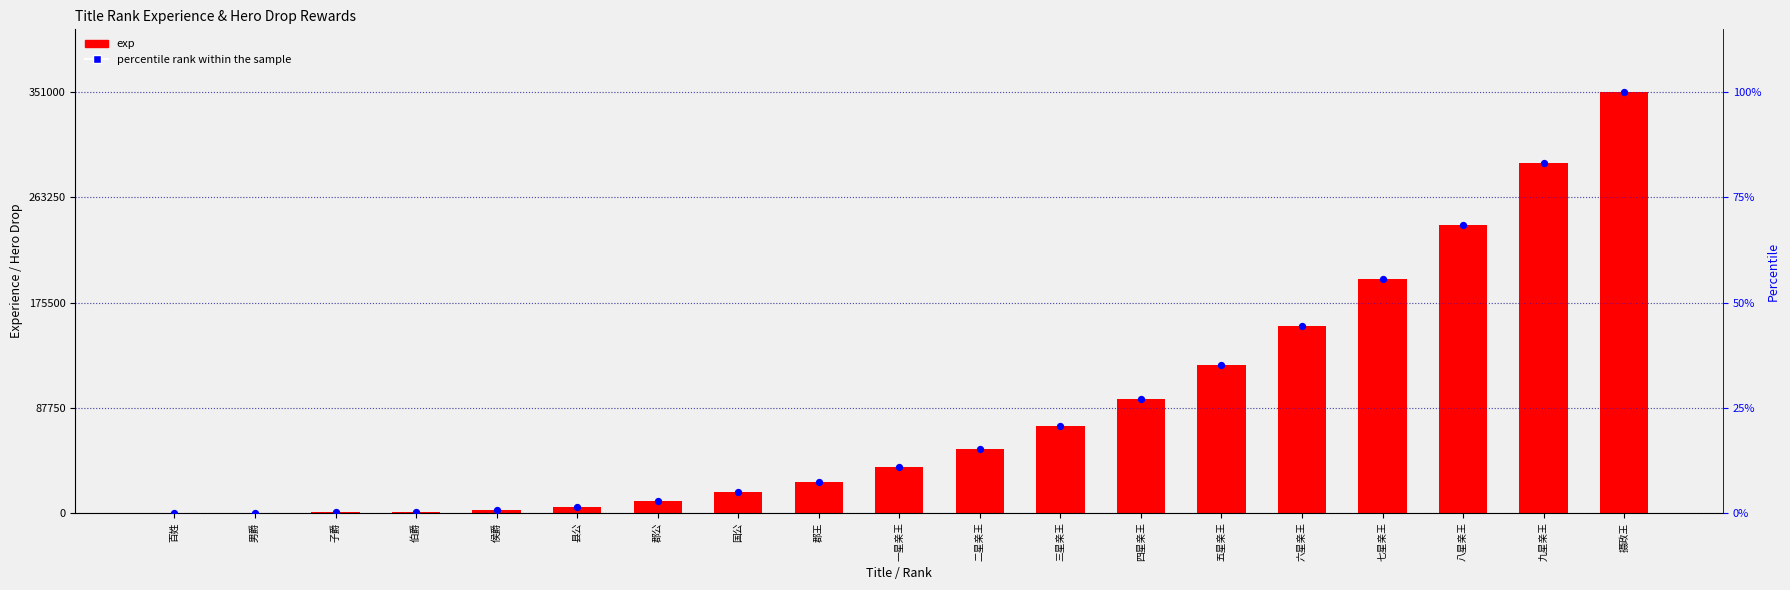

Which series contains the lowest Y value?

exp